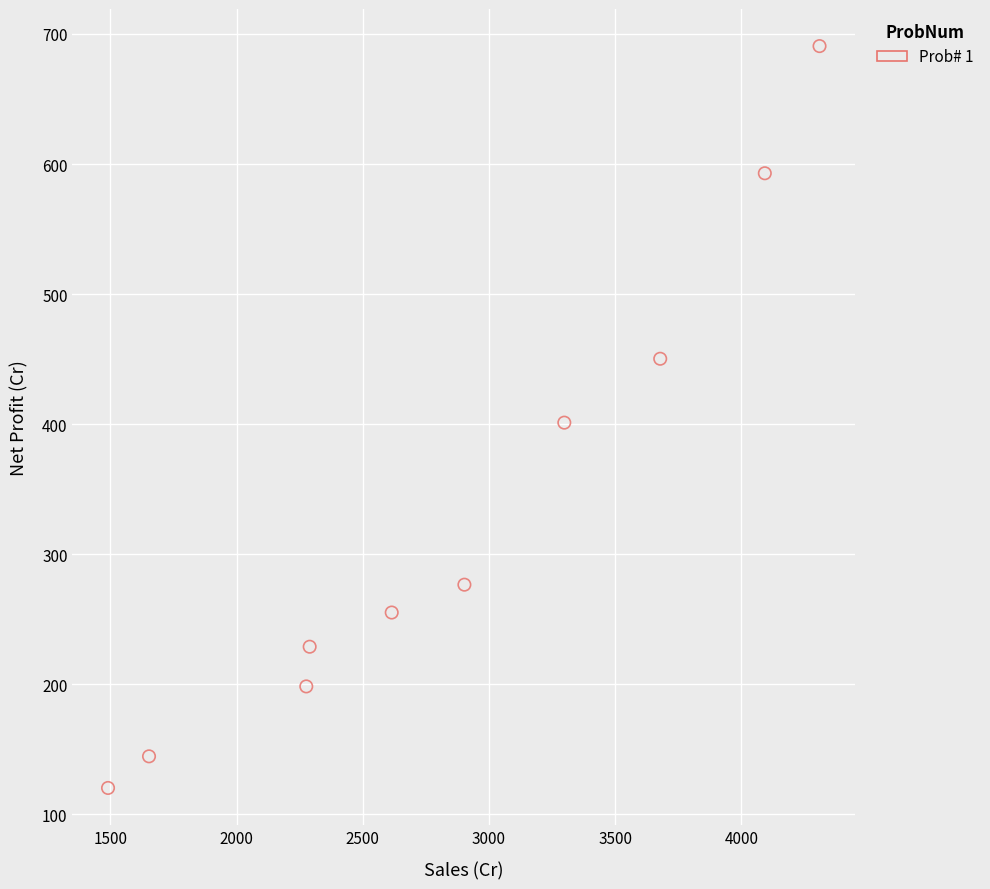

What is the average Y value?

336.0